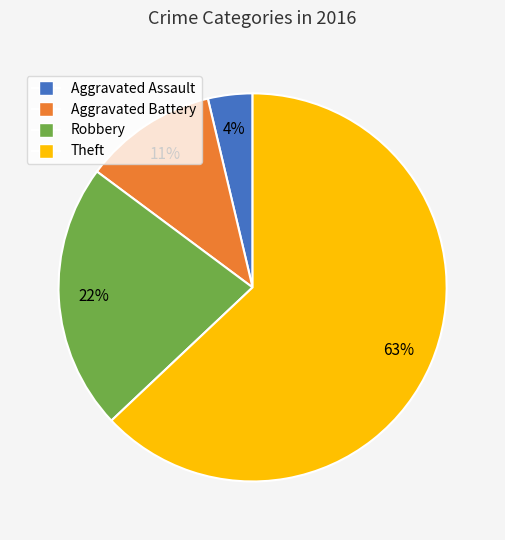

Rank the categories by value from lowest to highest.

Aggravated Assault, Aggravated Battery, Robbery, Theft